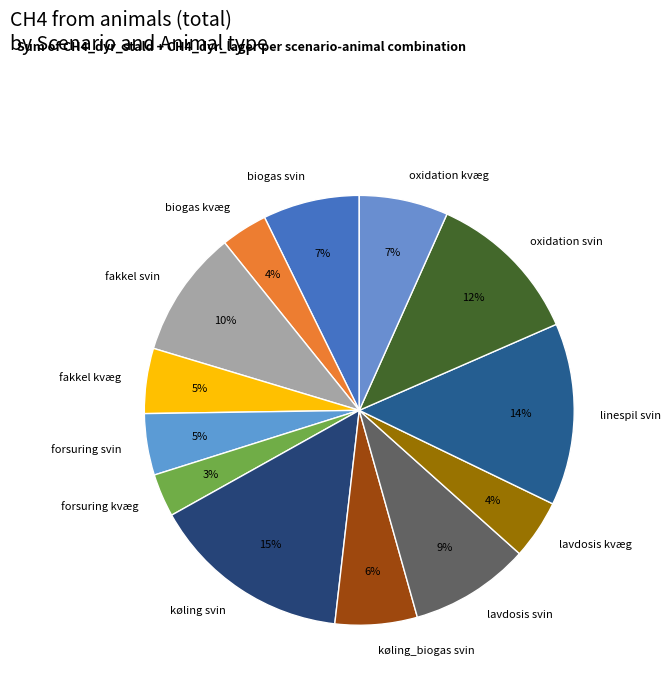

To the nearest percent, what is the combined percentage of oxidation kvæg and forsuring kvæg?

10%